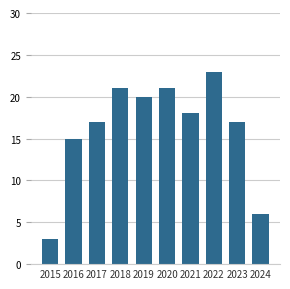

Reading left to right, list all the values displayed in this chart.

3	15	17	21	20	21	18	23	17	6